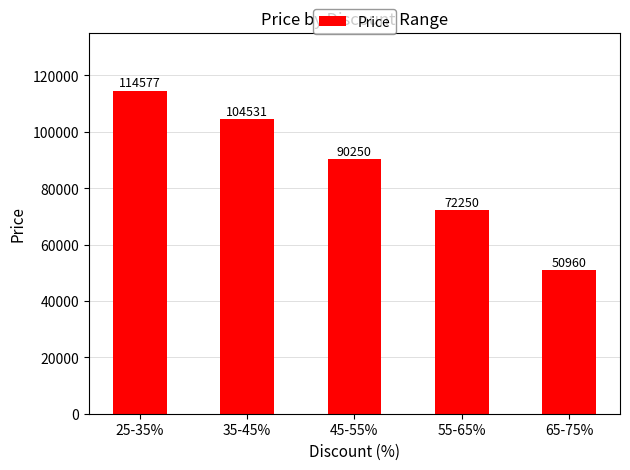

True or false: the data shows 41095 at 45-55%.

False